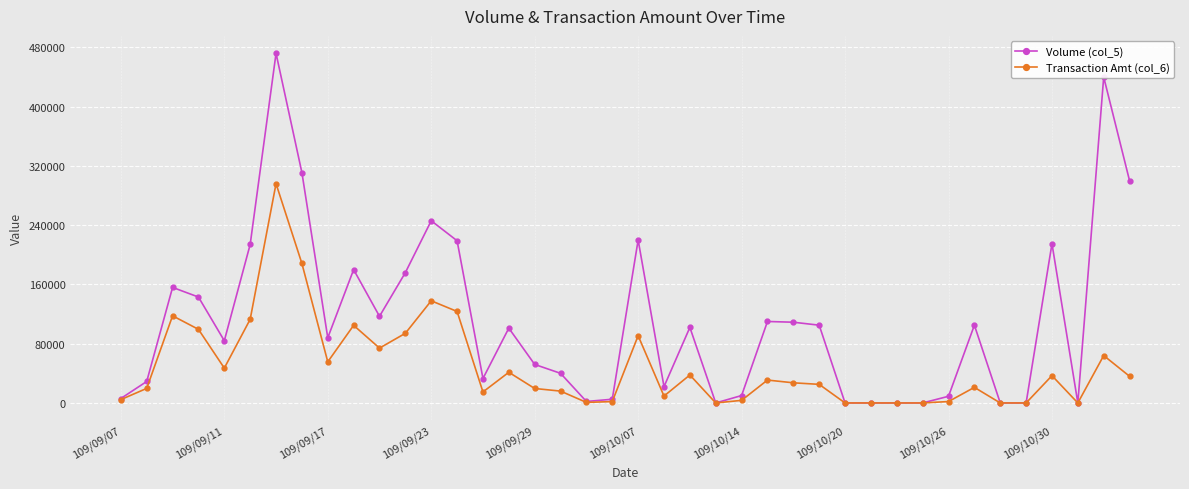

What is the maximum value shown in the chart?

472000